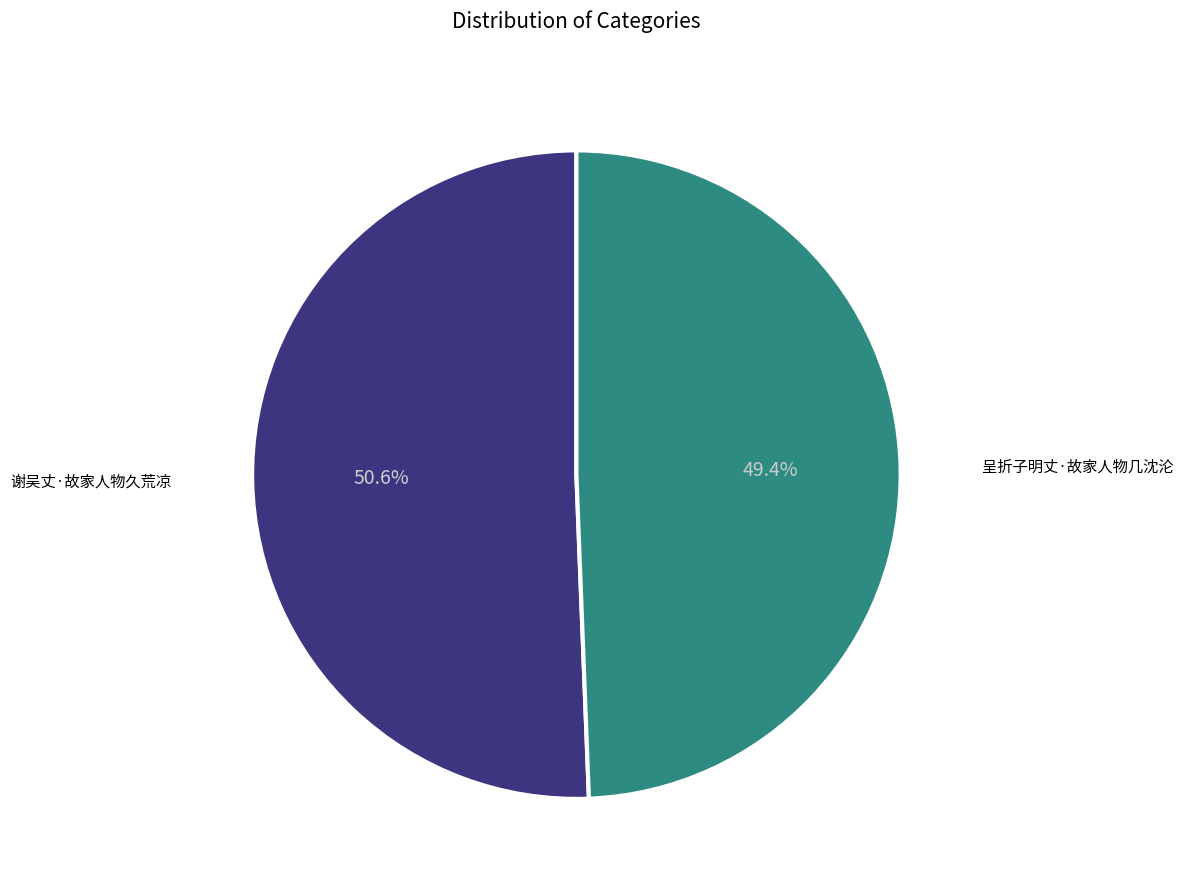

Which slice represents more than half of the pie?

谢吴丈·故家人物久荒凉